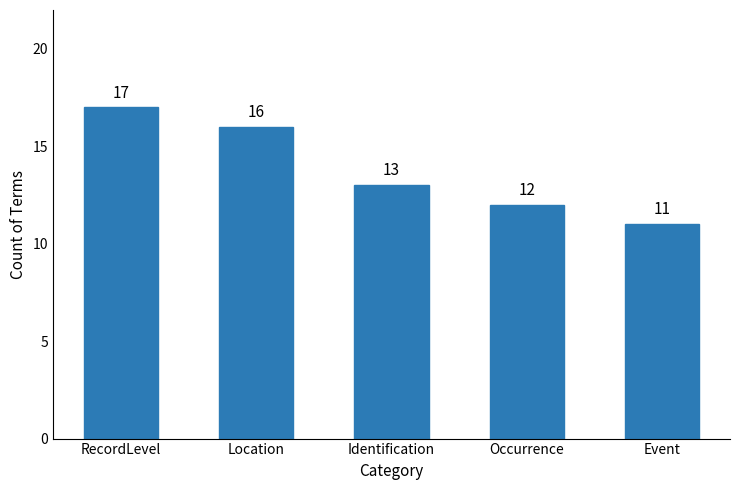

True or false: the data shows 12 at Occurrence.

True